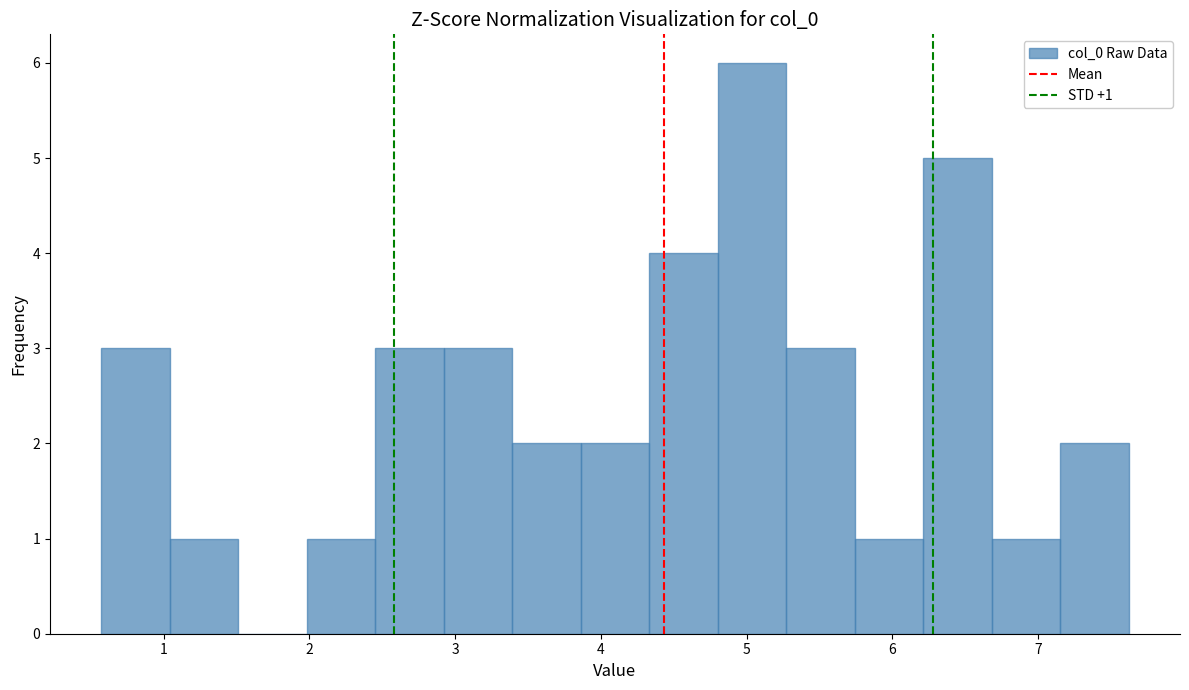

Which range on the x-axis has the tallest bar?

4.8 to 5.3